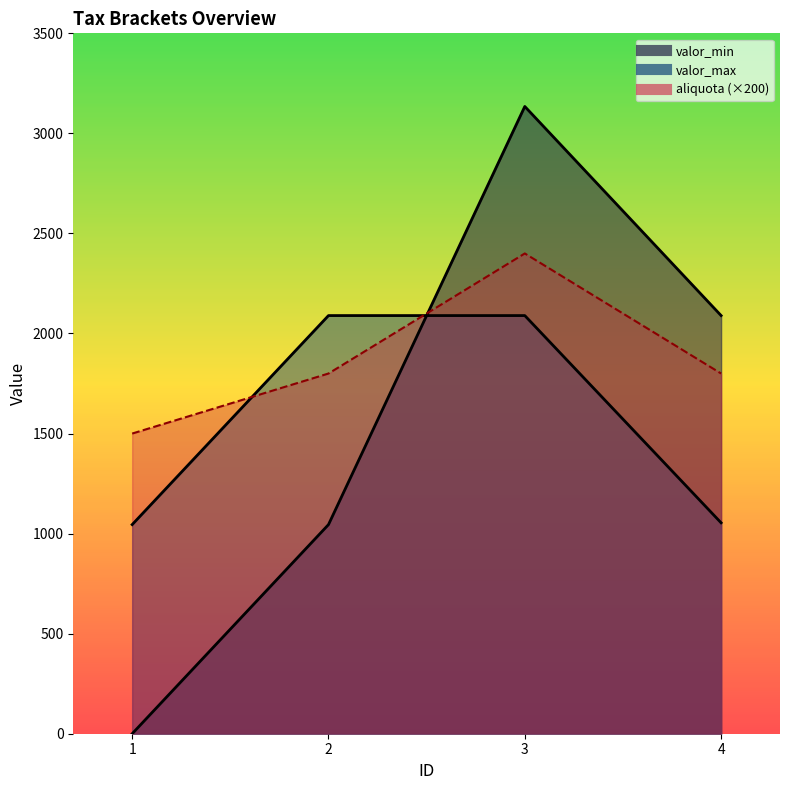

The value of valor_max at 2 is 2089.6. True or false?

True